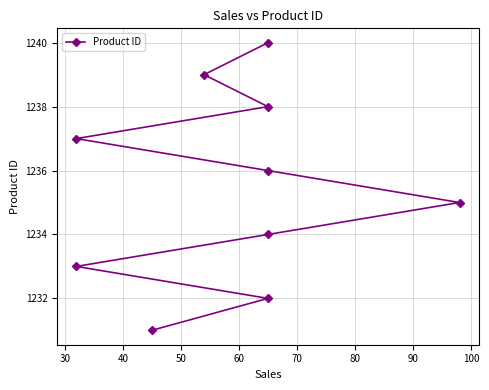

What is the average value?

1236